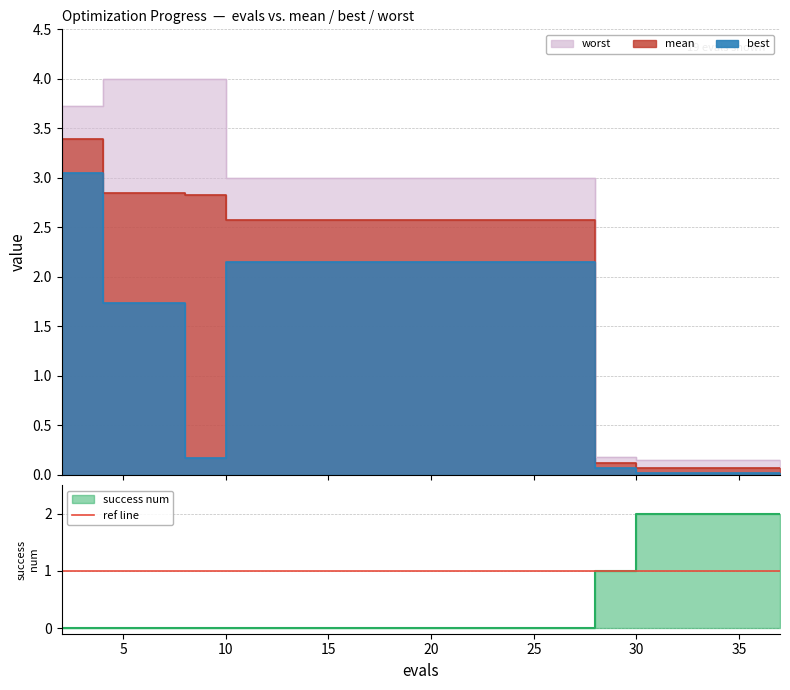

Where do success num and mean first cross each other?

26 and 28